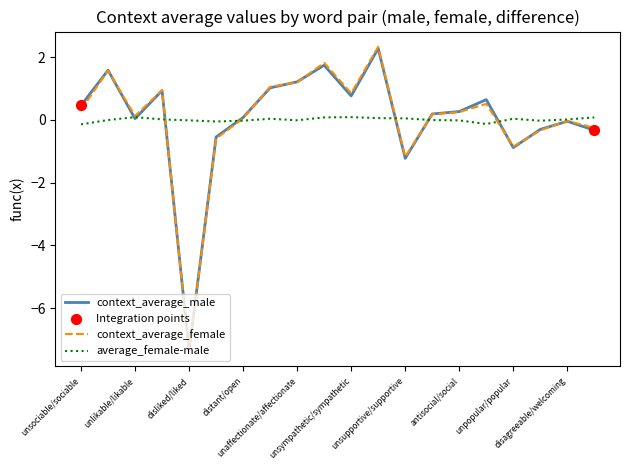

Which series has the widest spread of values?

context_average_female